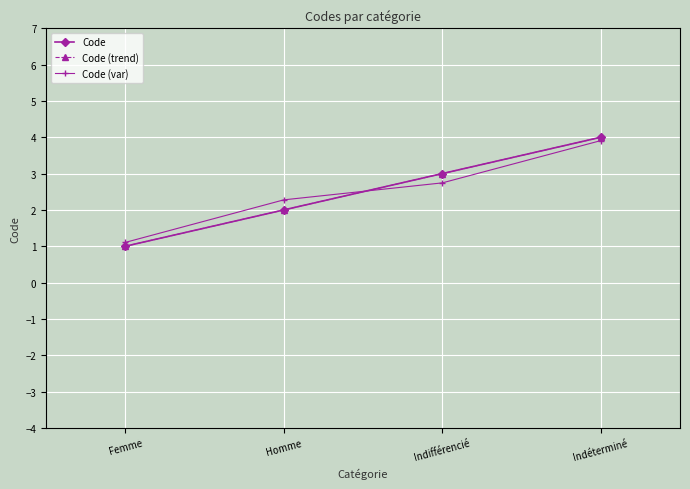

What is the sum of the Code (trend) values at Femme and Indifférencié?

4.0